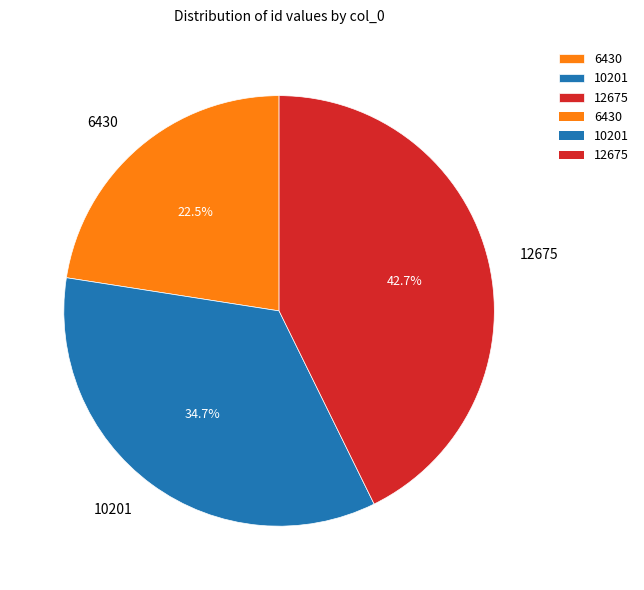

What is the smallest slice in the pie chart?

6430